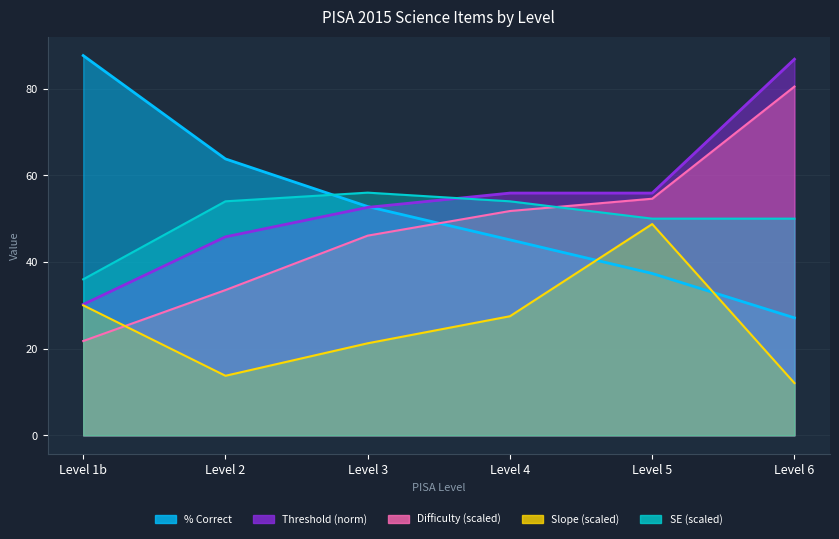

Where does the Difficulty series first go above 51?

Level 4